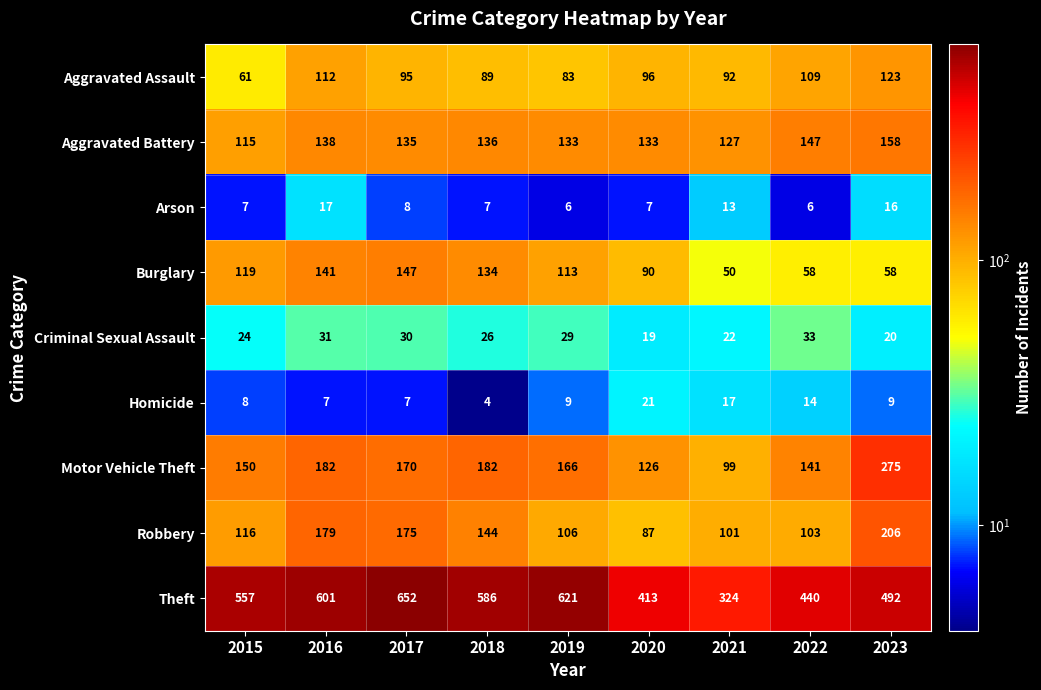

At how many categories does at least one series exceed 554?

5